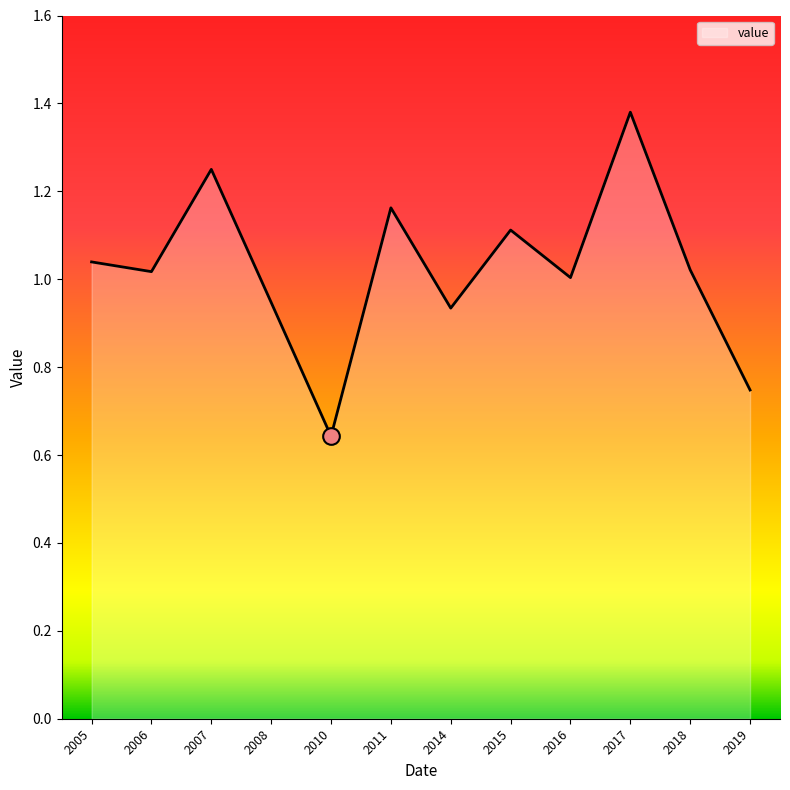

What is the change in value from 2010 to 2019?

+0.1